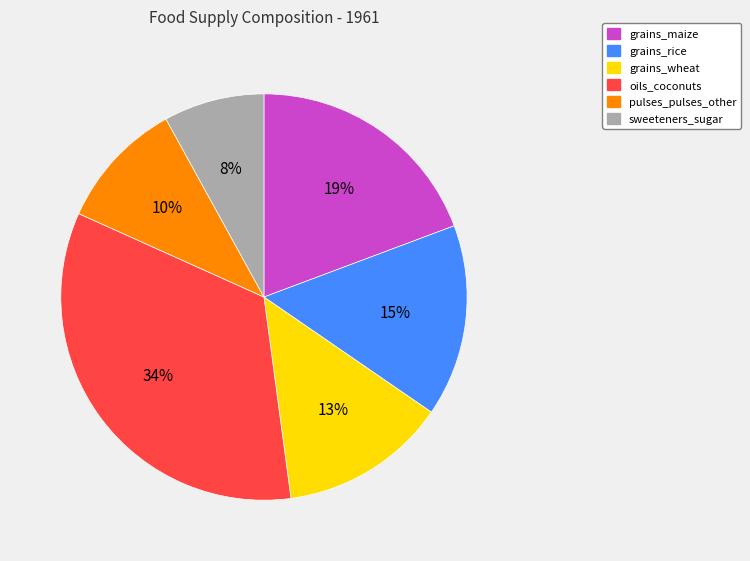

To the nearest percent, what portion does grains_maize represent?

19%